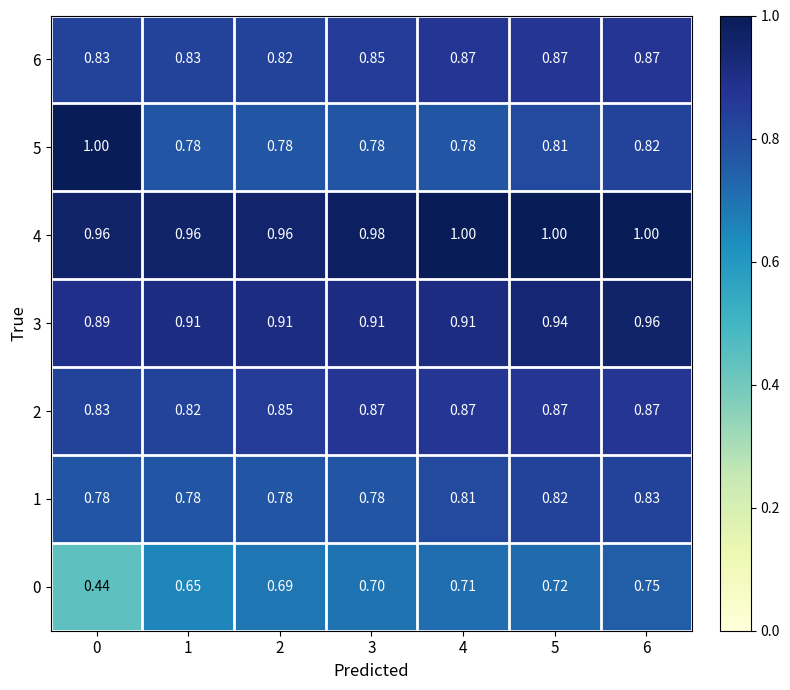

What is the difference between the highest and lowest values at 4?

0.3